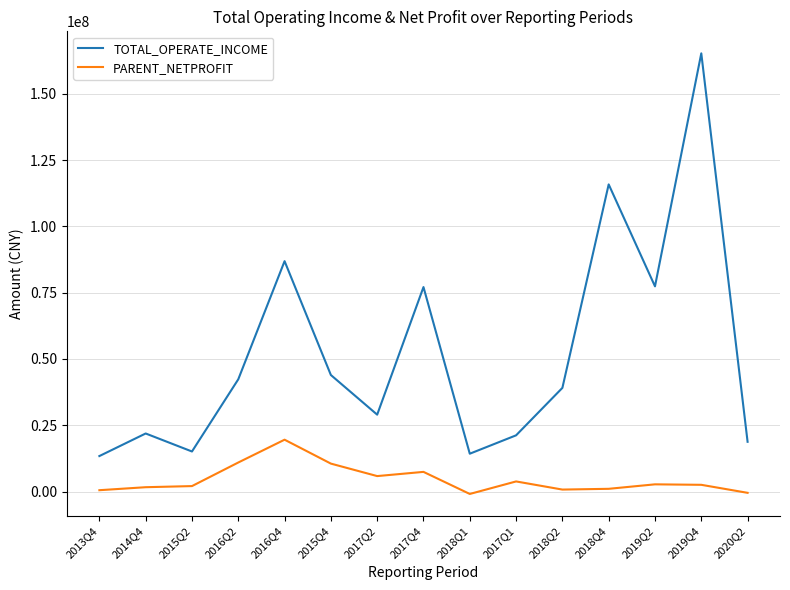

True or false: TOTAL_OPERATE_INCOME and PARENT_NETPROFIT cross at least once.

False